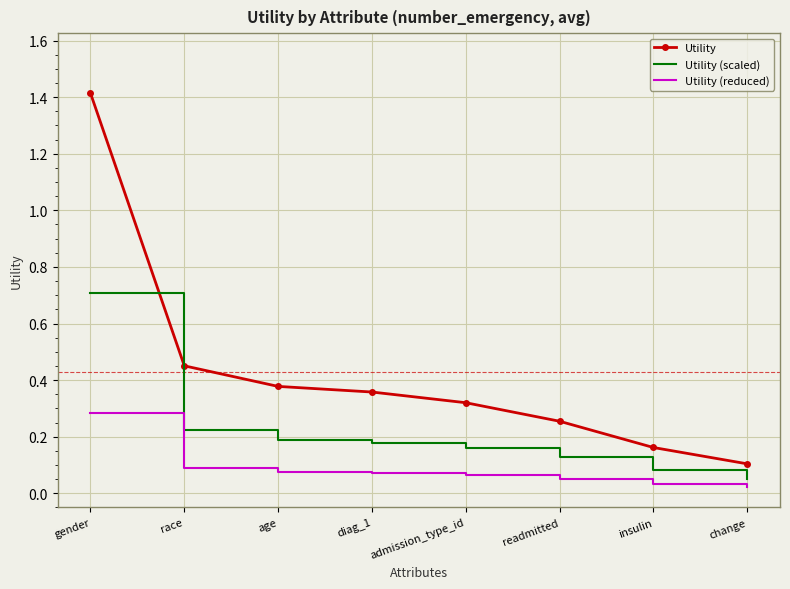

At which label is Utility (scaled) closest to 0?

change